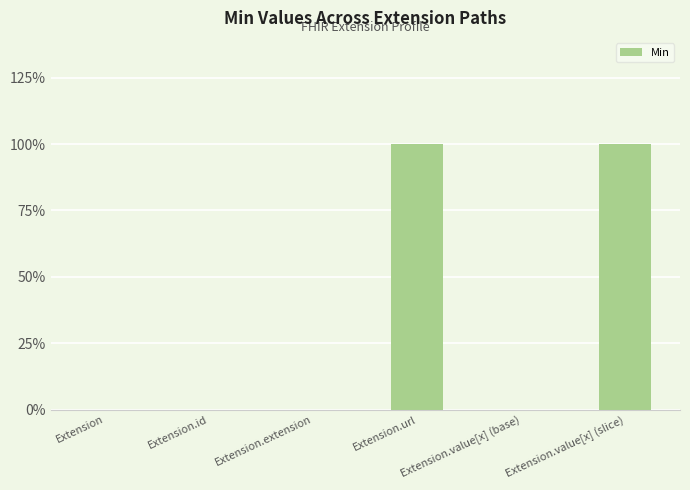

List the labels in order of value, largest first.

Extension.url, Extension.value[x] (slice), Extension, Extension.id, Extension.extension, Extension.value[x] (base)